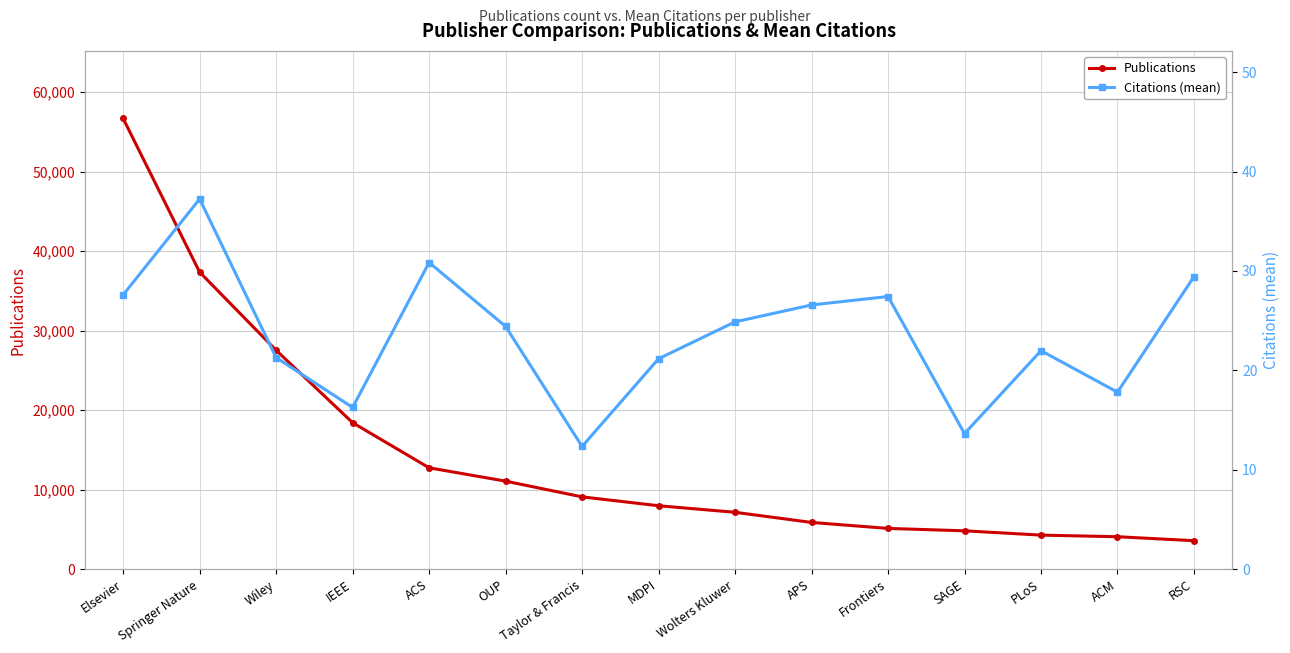

The Publications series shows 7983.0 at MDPI. True or false?

True